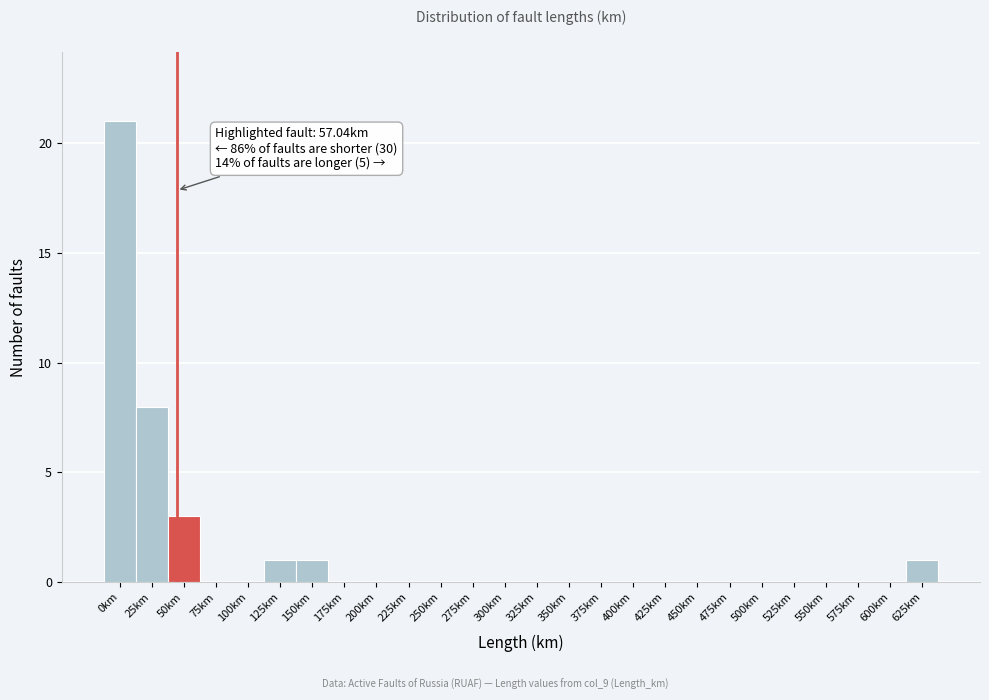

Reading left to right, transcribe all the data shown in this chart.

0km=21	25km=8	50km=3	75km=0	100km=0	125km=1	150km=1	175km=0	200km=0	225km=0	250km=0	275km=0	300km=0	325km=0	350km=0	375km=0	400km=0	425km=0	450km=0	475km=0	500km=0	525km=0	550km=0	575km=0	600km=0	625km=1